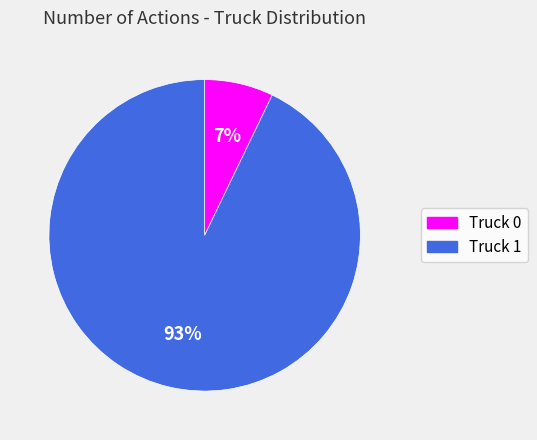

Does Truck 0 account for over 50% of the chart?

No